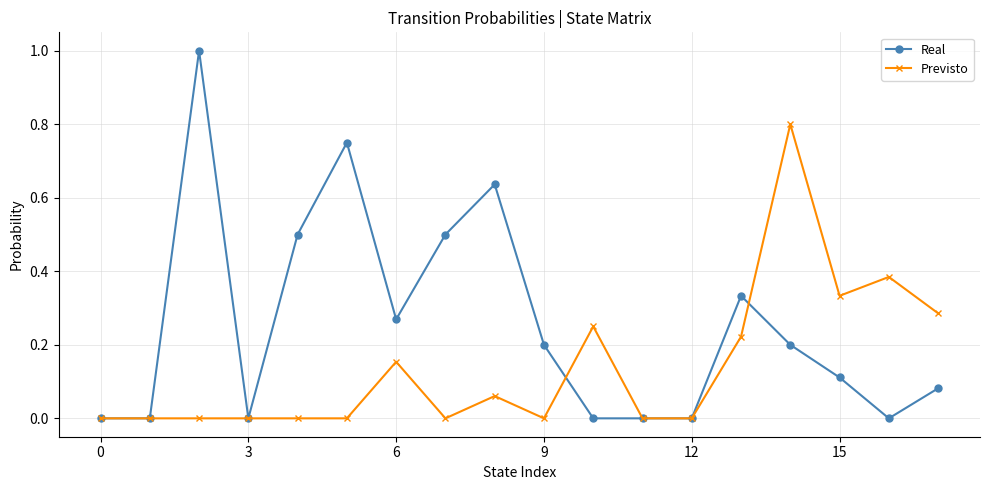

Which series has the largest range (max minus min)?

Real